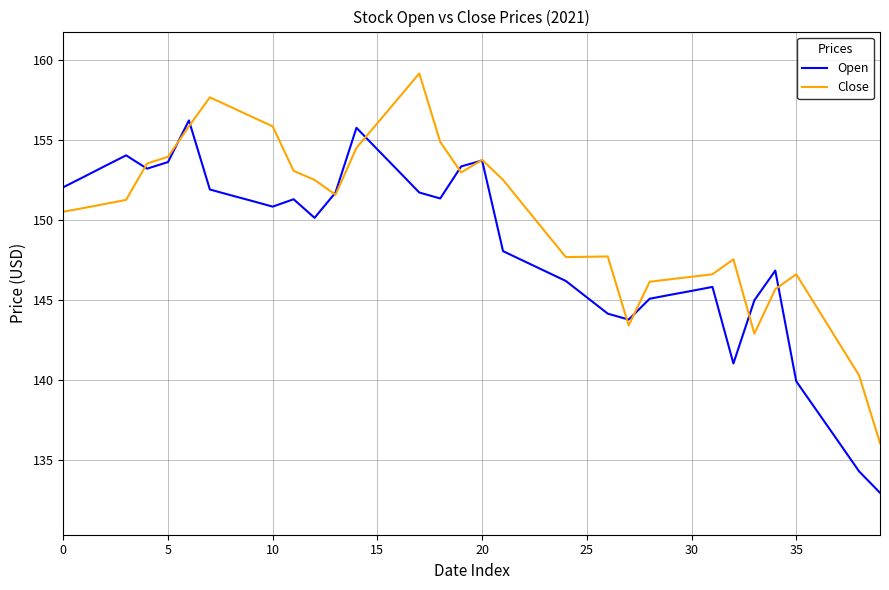

What is the difference between the maximum and minimum values in the Open series?

23.2